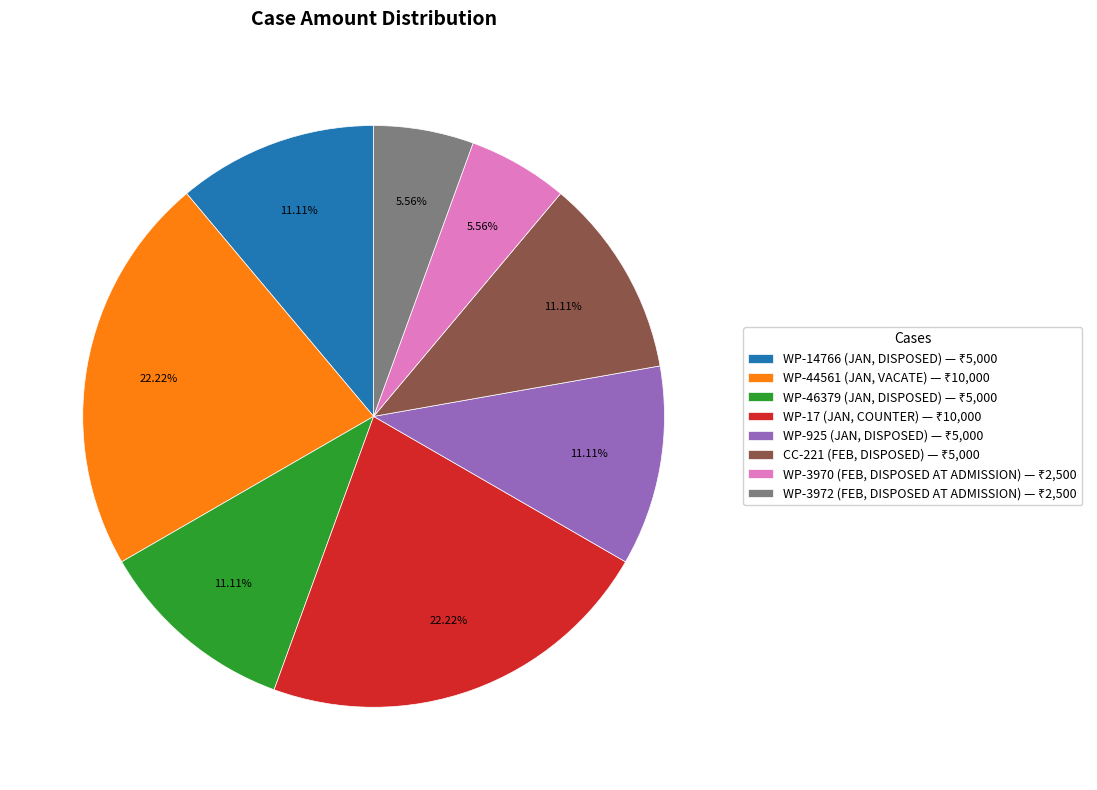

Does any single category account for the majority?

No